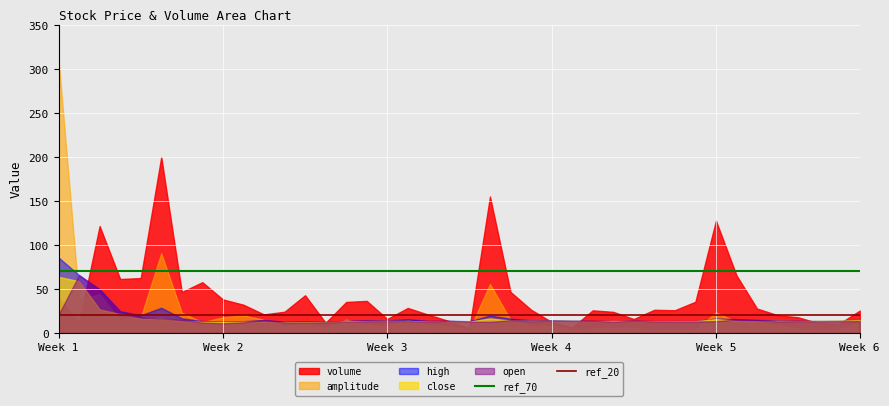

Which series has the largest total across all categories?

volume